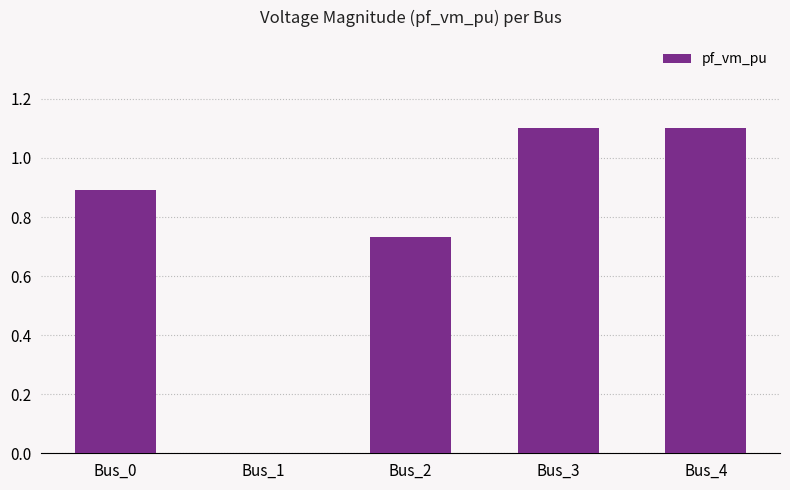

What is the change in value from Bus_2 to Bus_3?

+0.4